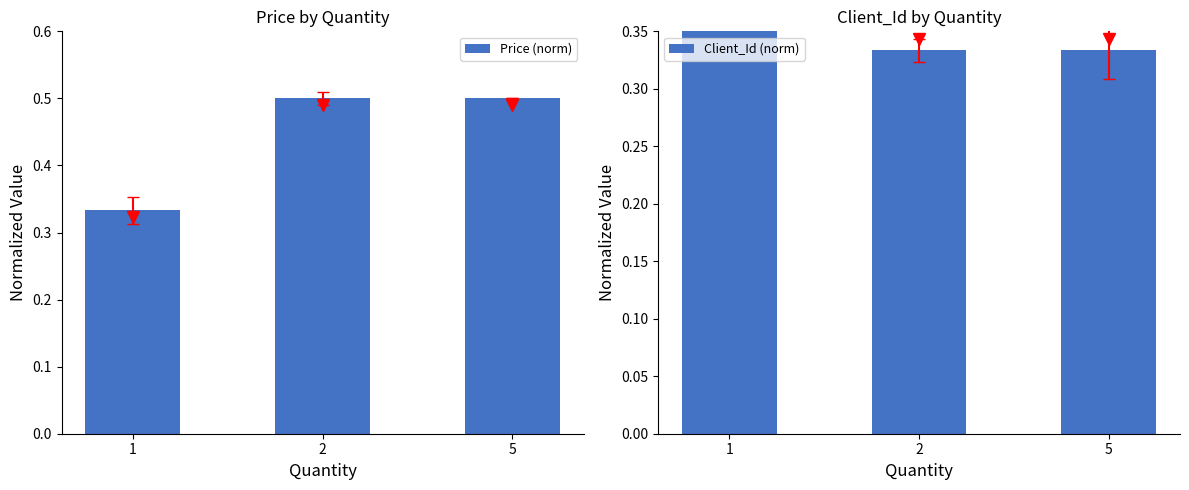

What is the sum of all Client_Id (norm) values?

1.2